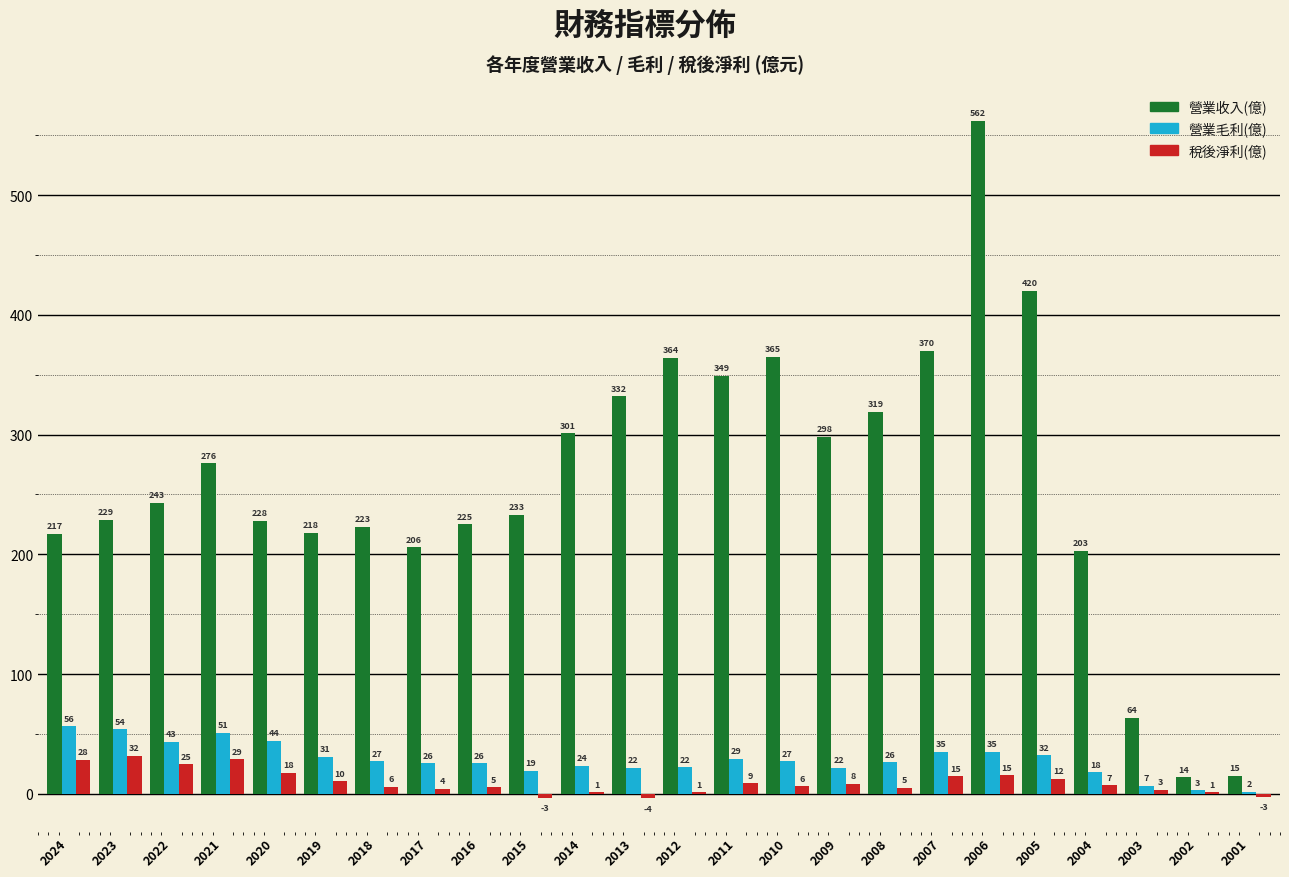

Where is 營業收入(億) nearest to the value 287?

2021